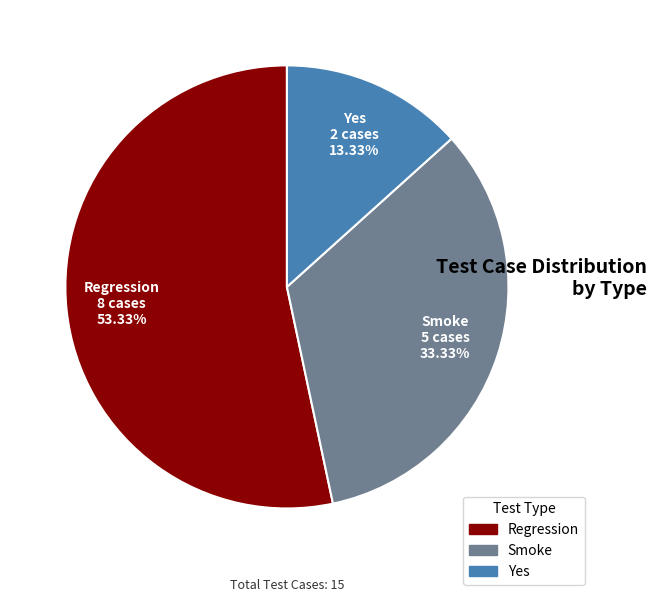

To the nearest percent, what is the difference between the Smoke and Yes slice percentages?

20%